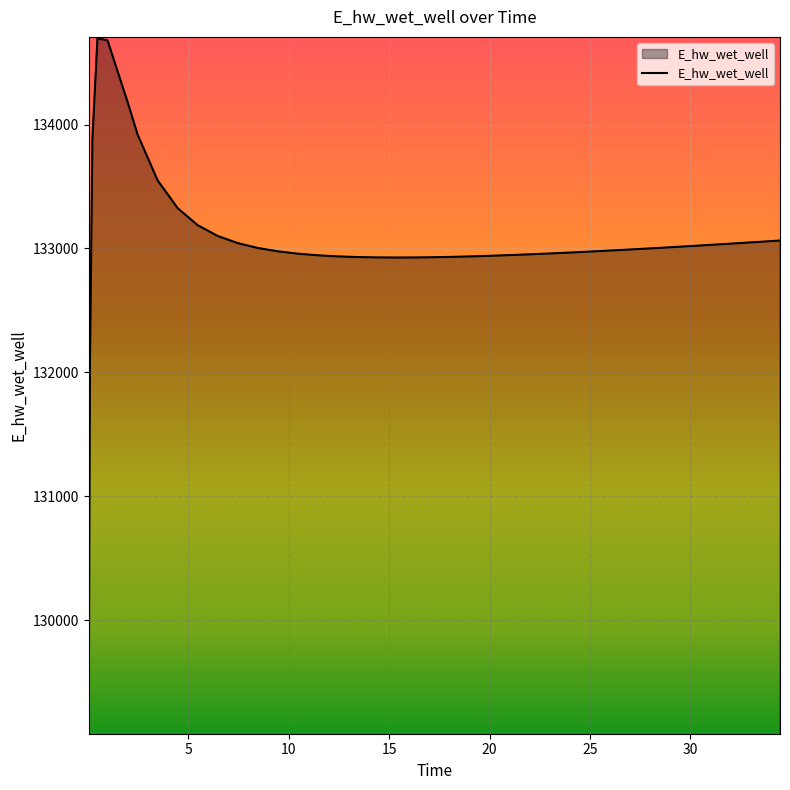

What is the greatest value displayed?

134694.7